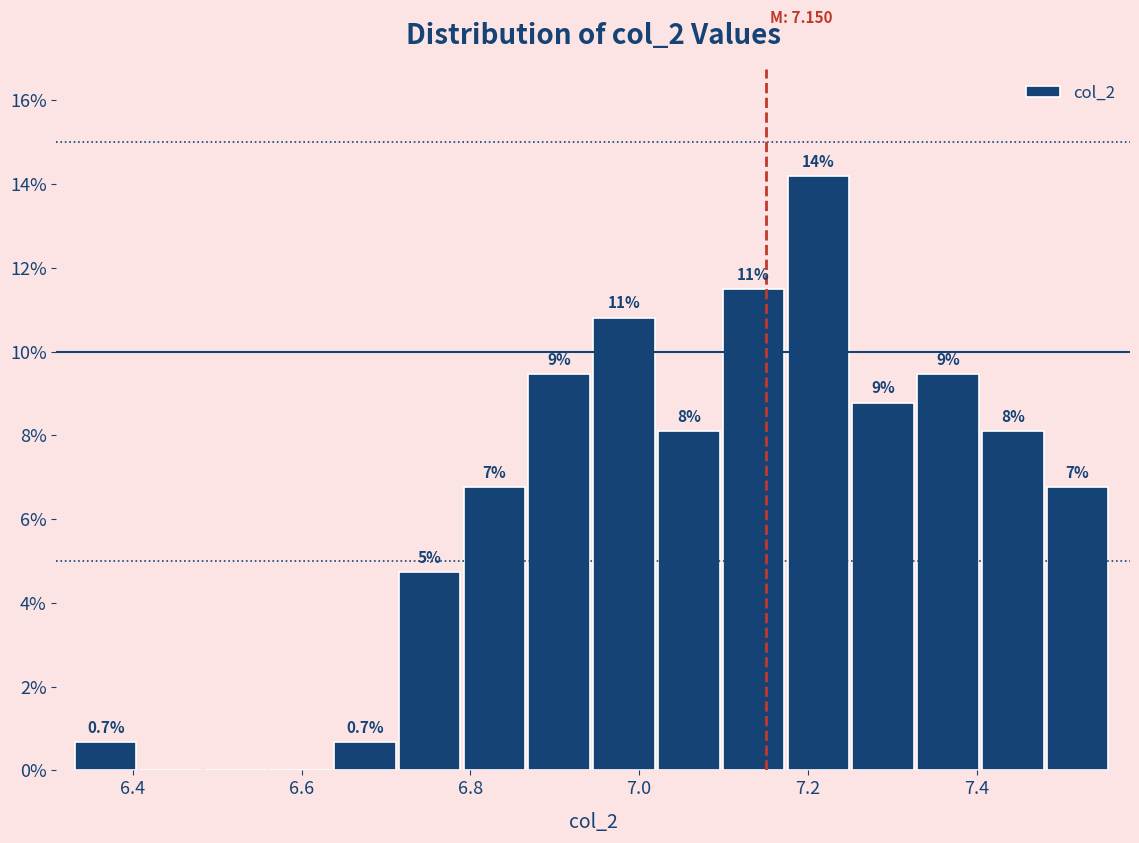

Around what value on the x-axis is the tallest bar? Give the approximate position of its centre, as read against the axis.

7.22